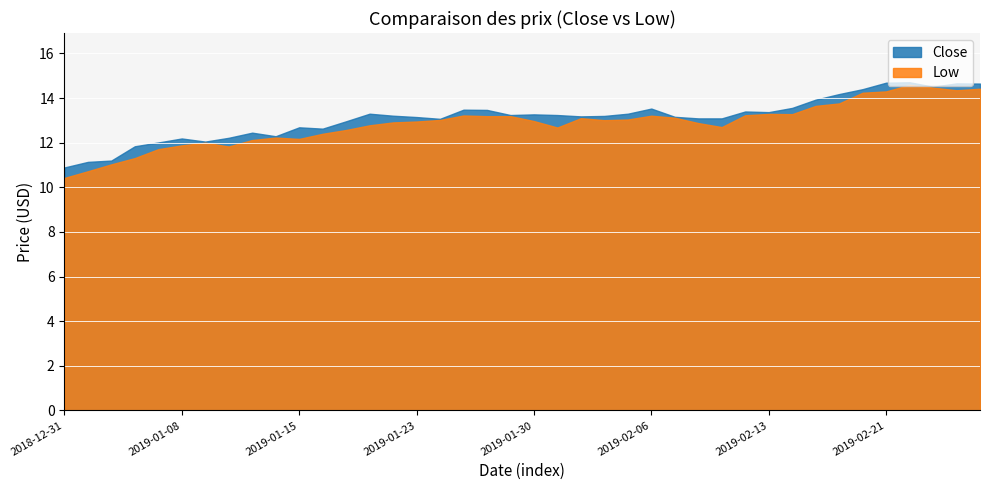

List the series in order of their overall mean, highest first.

Close, Low